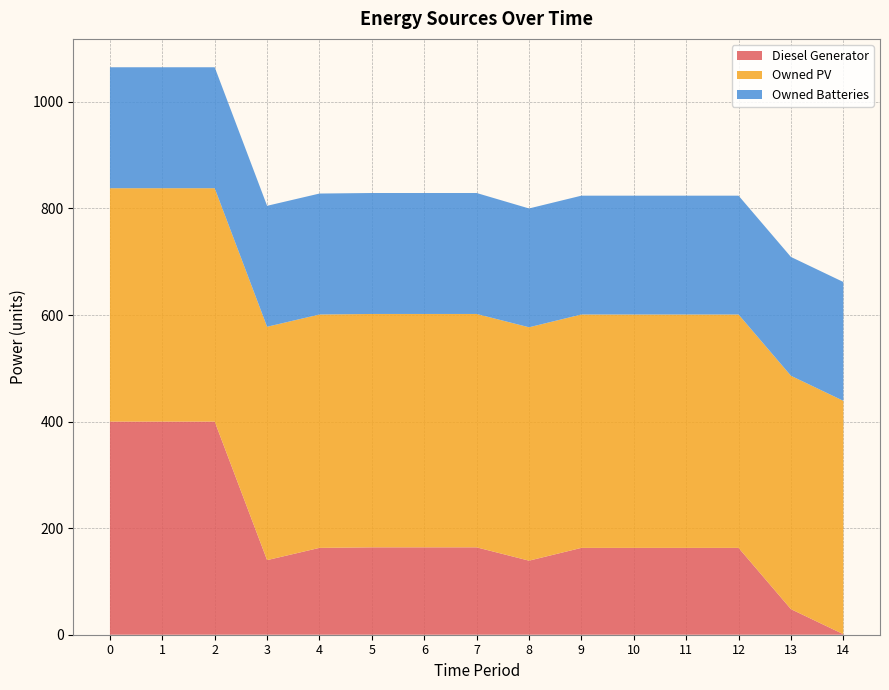

Reading left to right, what are all the values shown in this chart?

Diesel Generator: 400	400	400	140	163	164	164	164	139	163	163	163	163	48	1
Owned PV: 438	438	438	438	438	438	438	438	438	438	438	438	438	438	438
Owned Batteries: 227	227	227	227	227	227	227	227	223	223	223	223	223	223	223